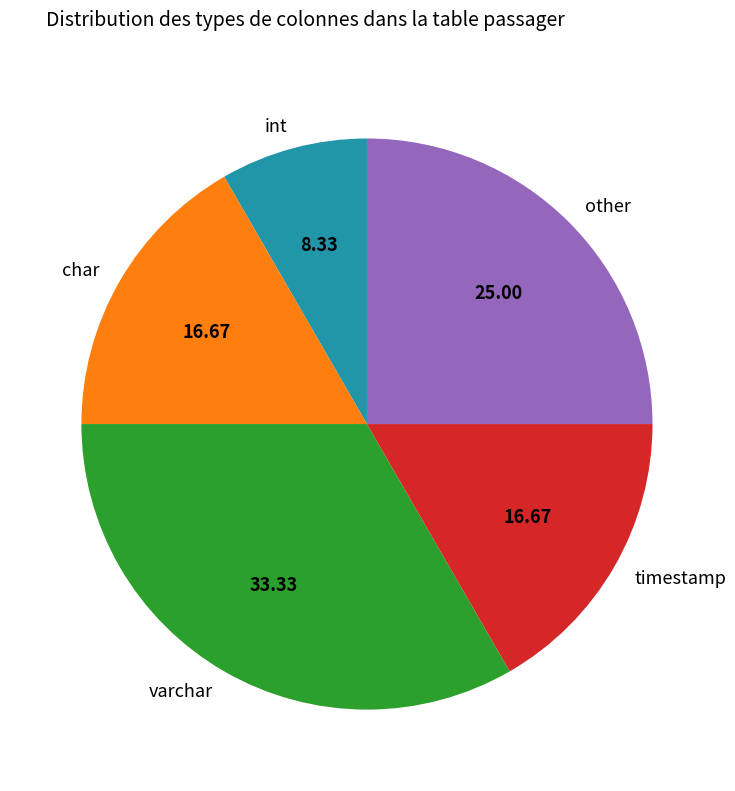

What is the smallest slice in the pie chart?

int